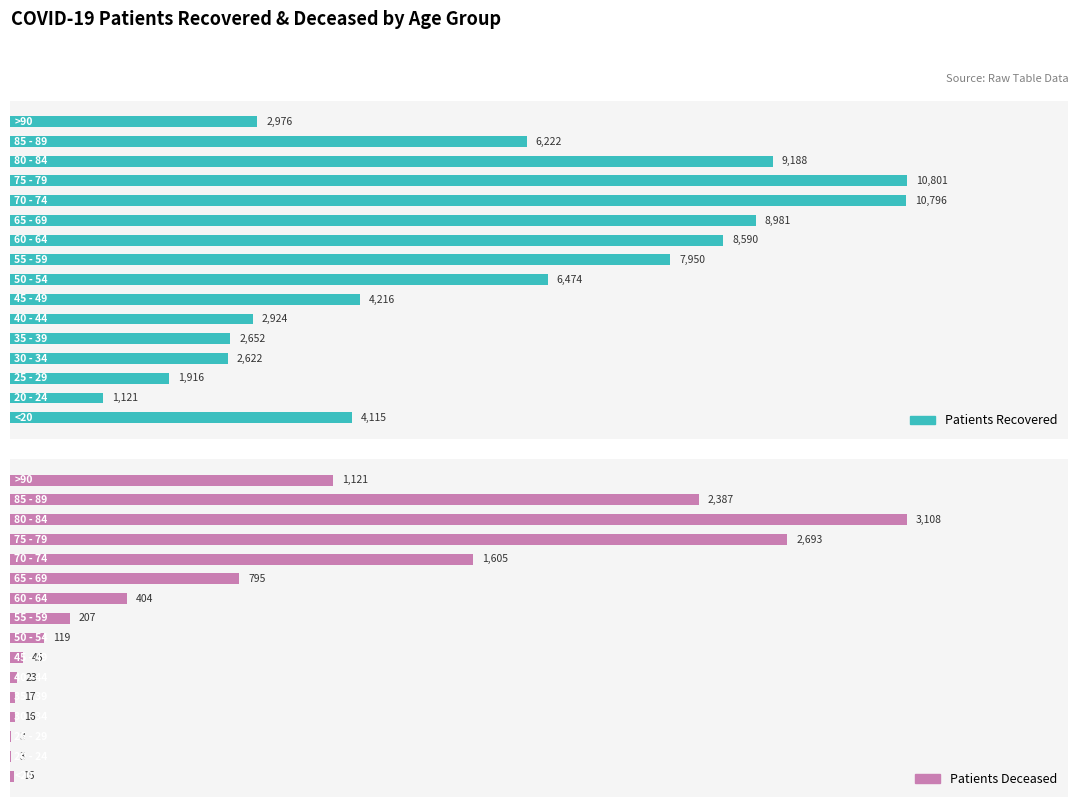

Reading left to right, extract all data points from this chart.

patients_recovered: 4115	1121	1916	2622	2652	2924	4216	6474	7950	8590	8981	10796	10801	9188	6222	2976
patients_deceased: 15	3	3	16	17	23	45	119	207	404	795	1605	2693	3108	2387	1121